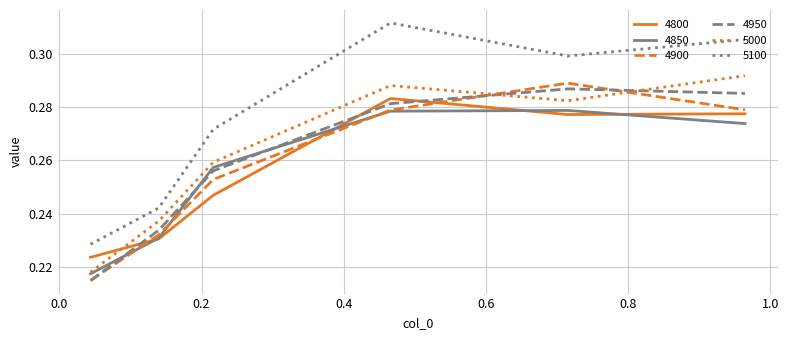

Which series has the widest spread of values?

5100